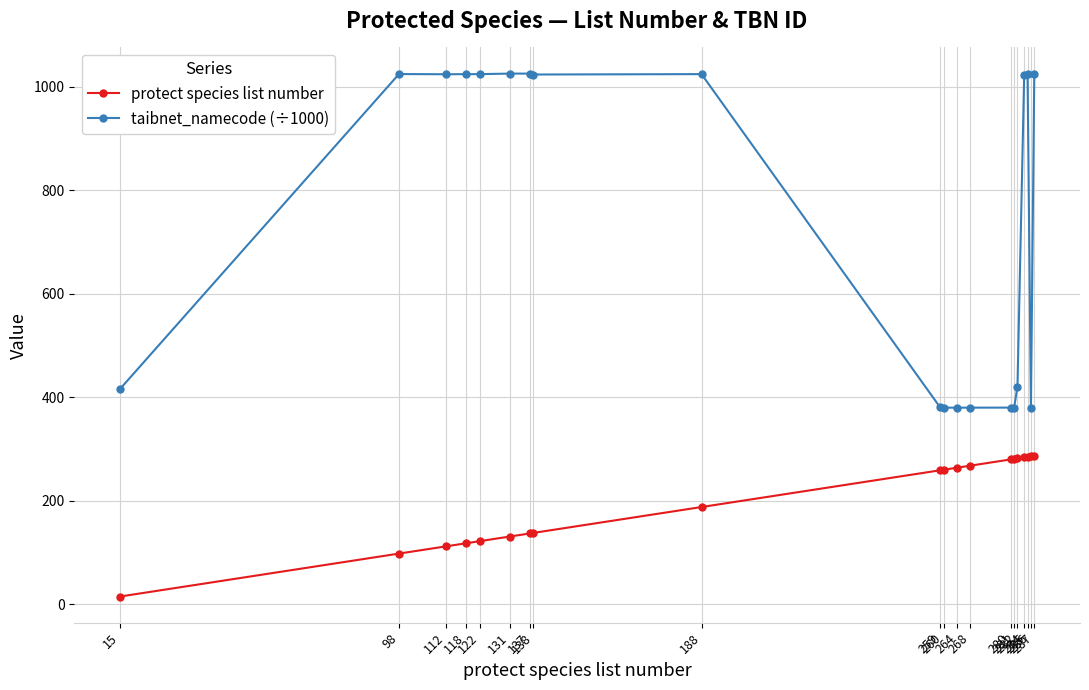

True or false: protect species list number and taibnet_namecode (÷1000) cross at least once.

False